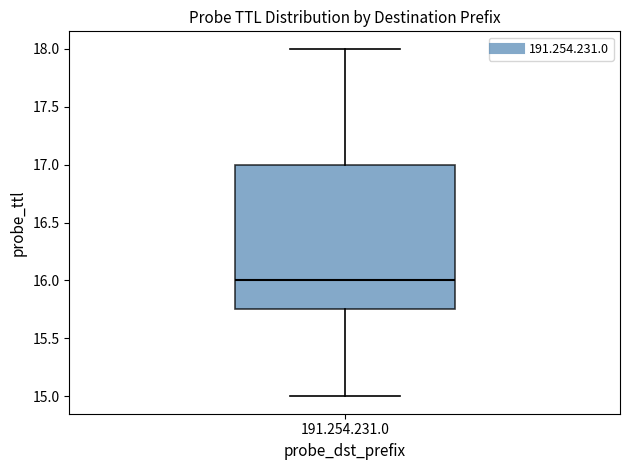

Where does the upper whisker of the box for 191.254.231.0 end on the y-axis? The values are not printed on the chart, so give them approximately, as read against the axis.

18.00